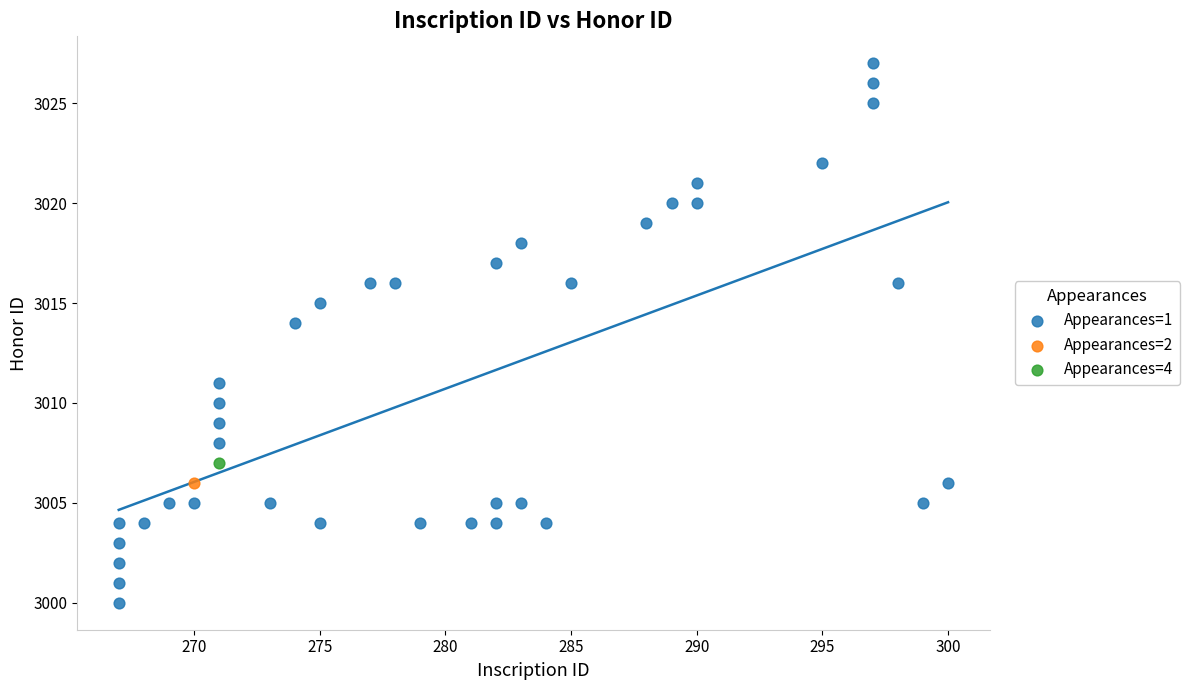

What are all the series names shown in the legend?

Appearances=1, Appearances=2, Appearances=4